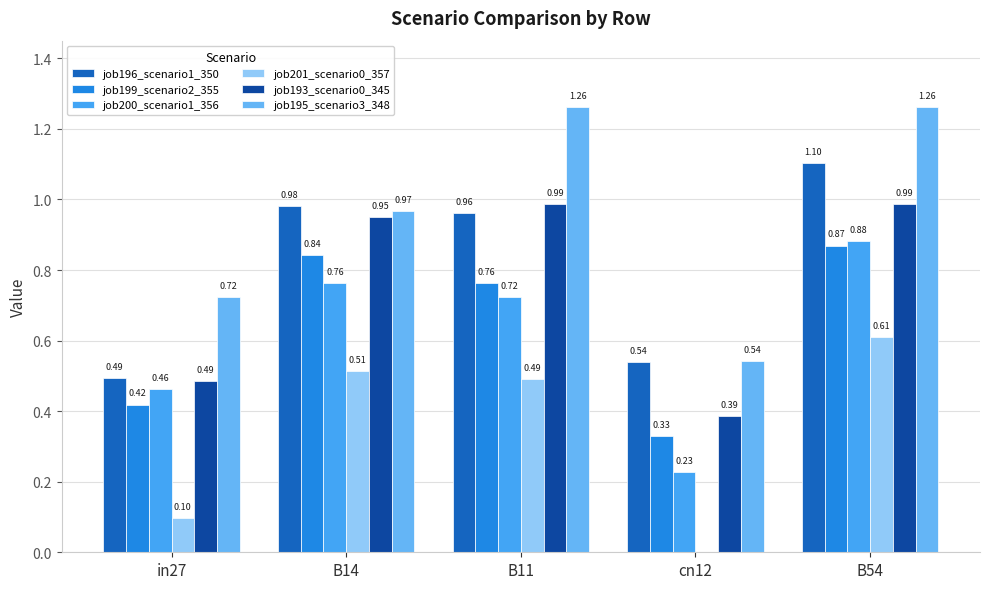

Is it true that job195_scenario3_348 equals 0.7 at B11?

False